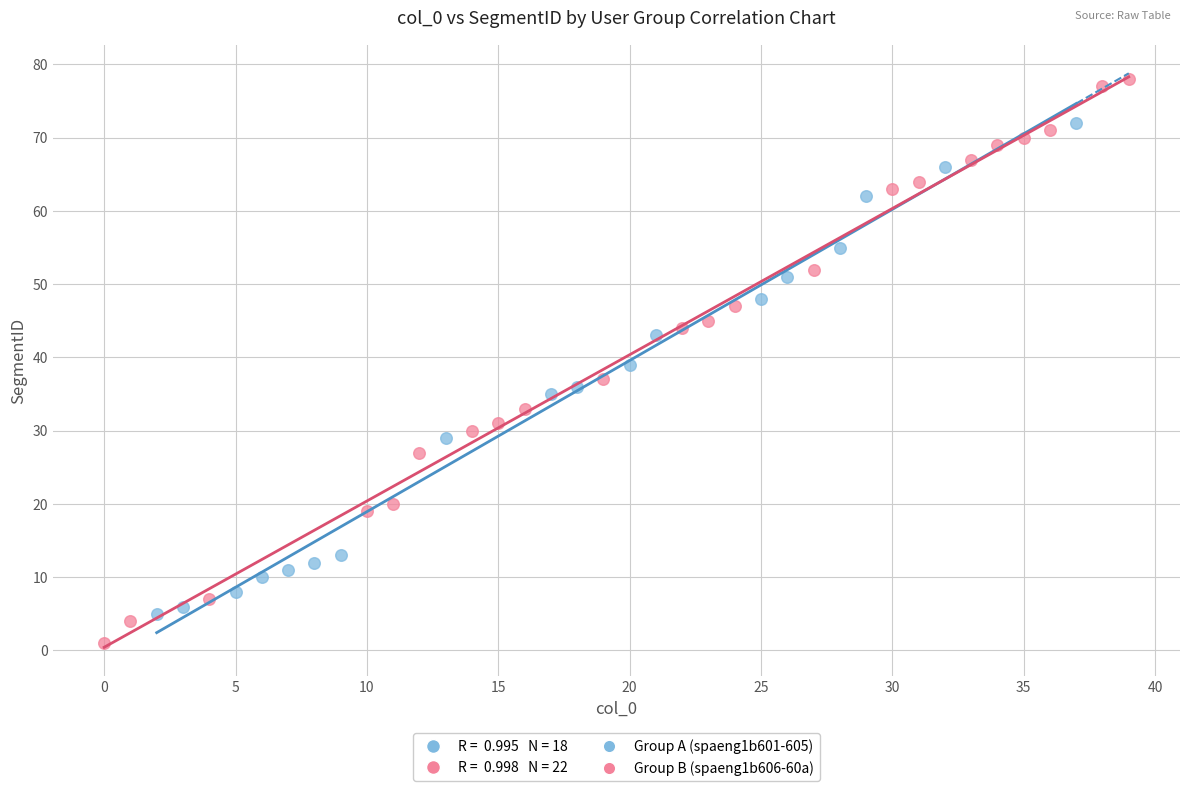

Which series reaches the minimum Y coordinate?

Group B (spaeng1b606-60a)